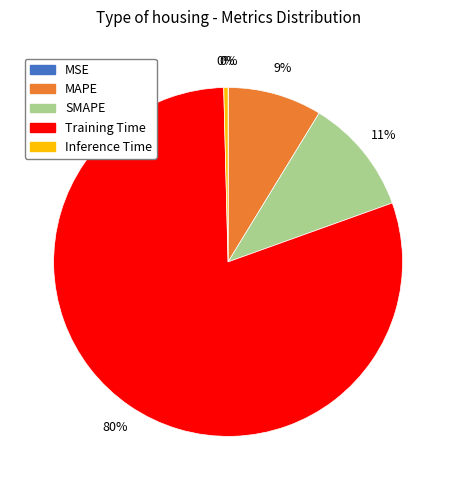

What is the majority slice?

Training Time